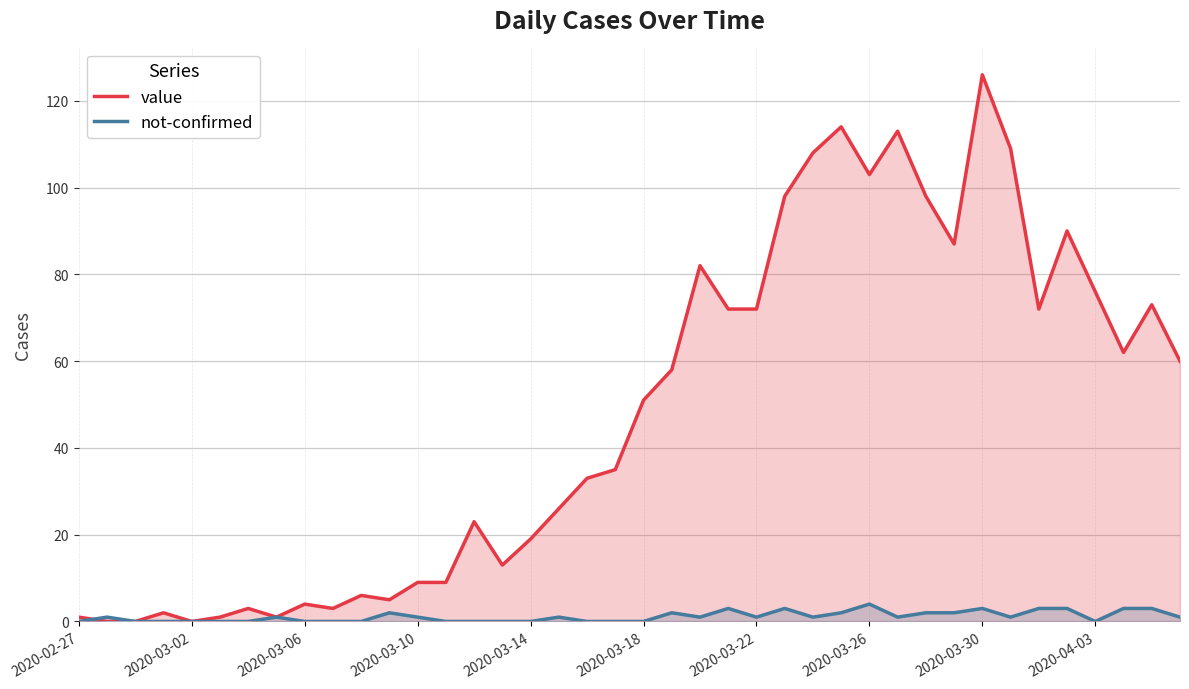

What is the highest value of the value series?

126